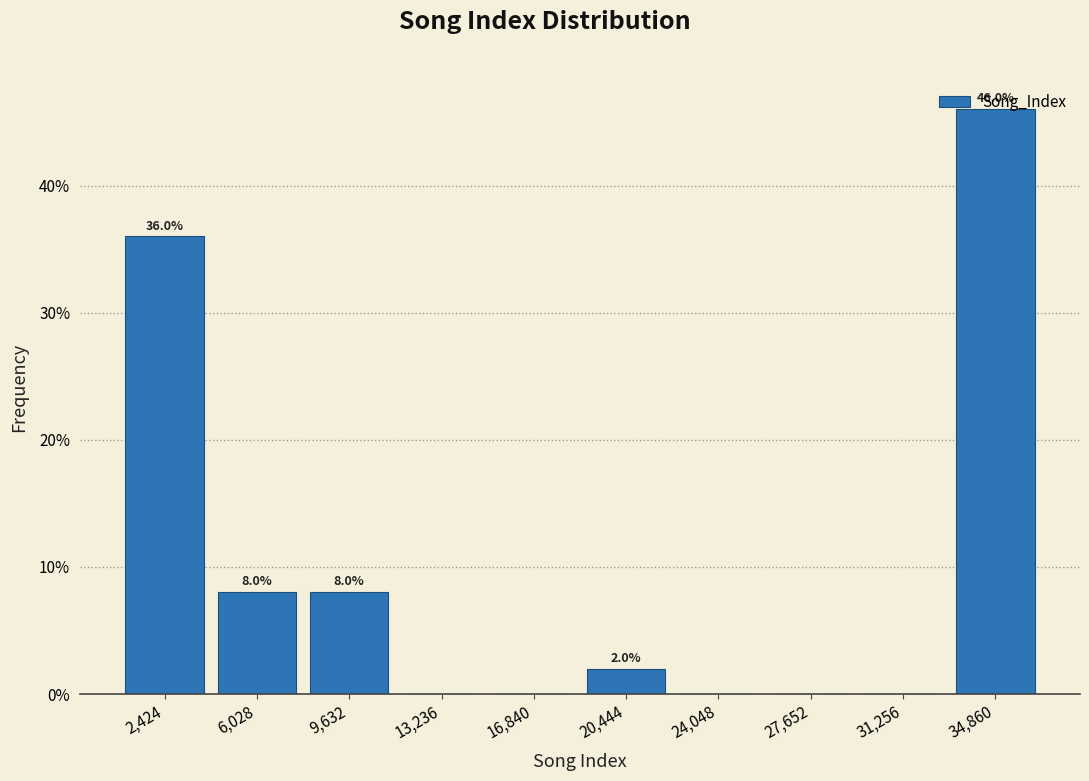

Which range on the x-axis has the tallest bar?

33000 to 36500